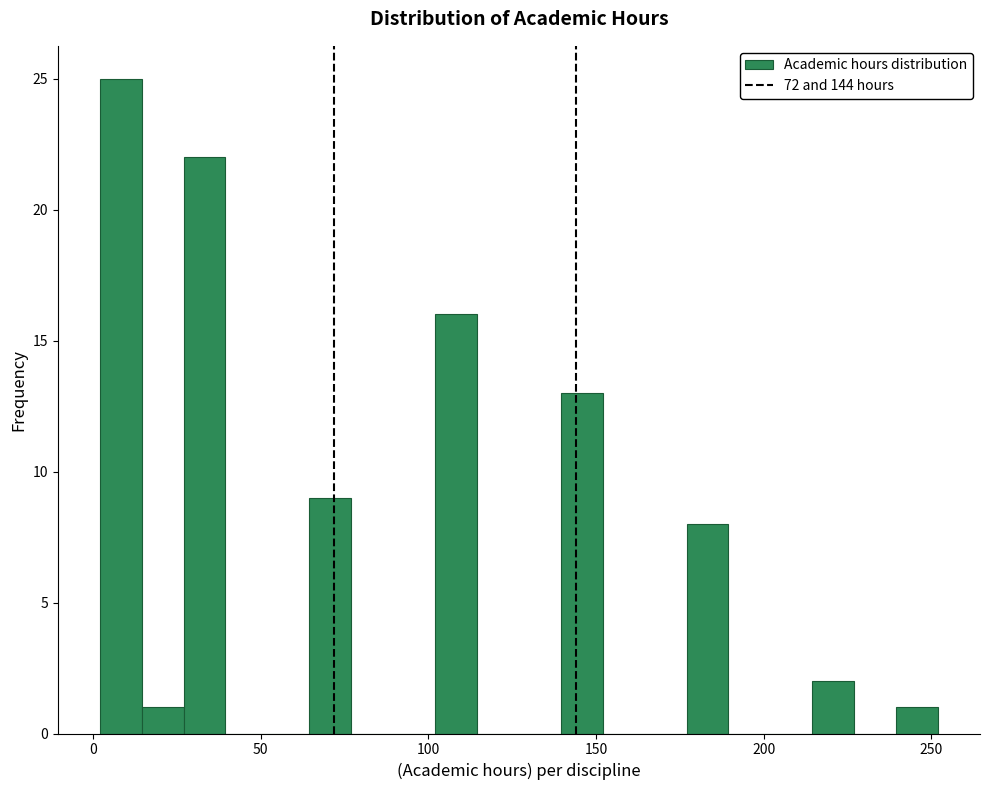

Read against the x-axis, roughly where is the centre of the tallest bar?

10